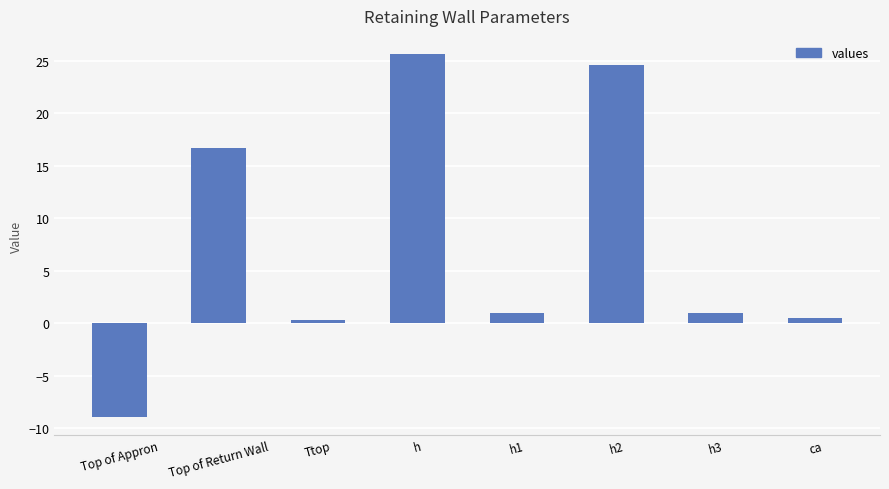

What is the label of the 8th bar from the left?

ca